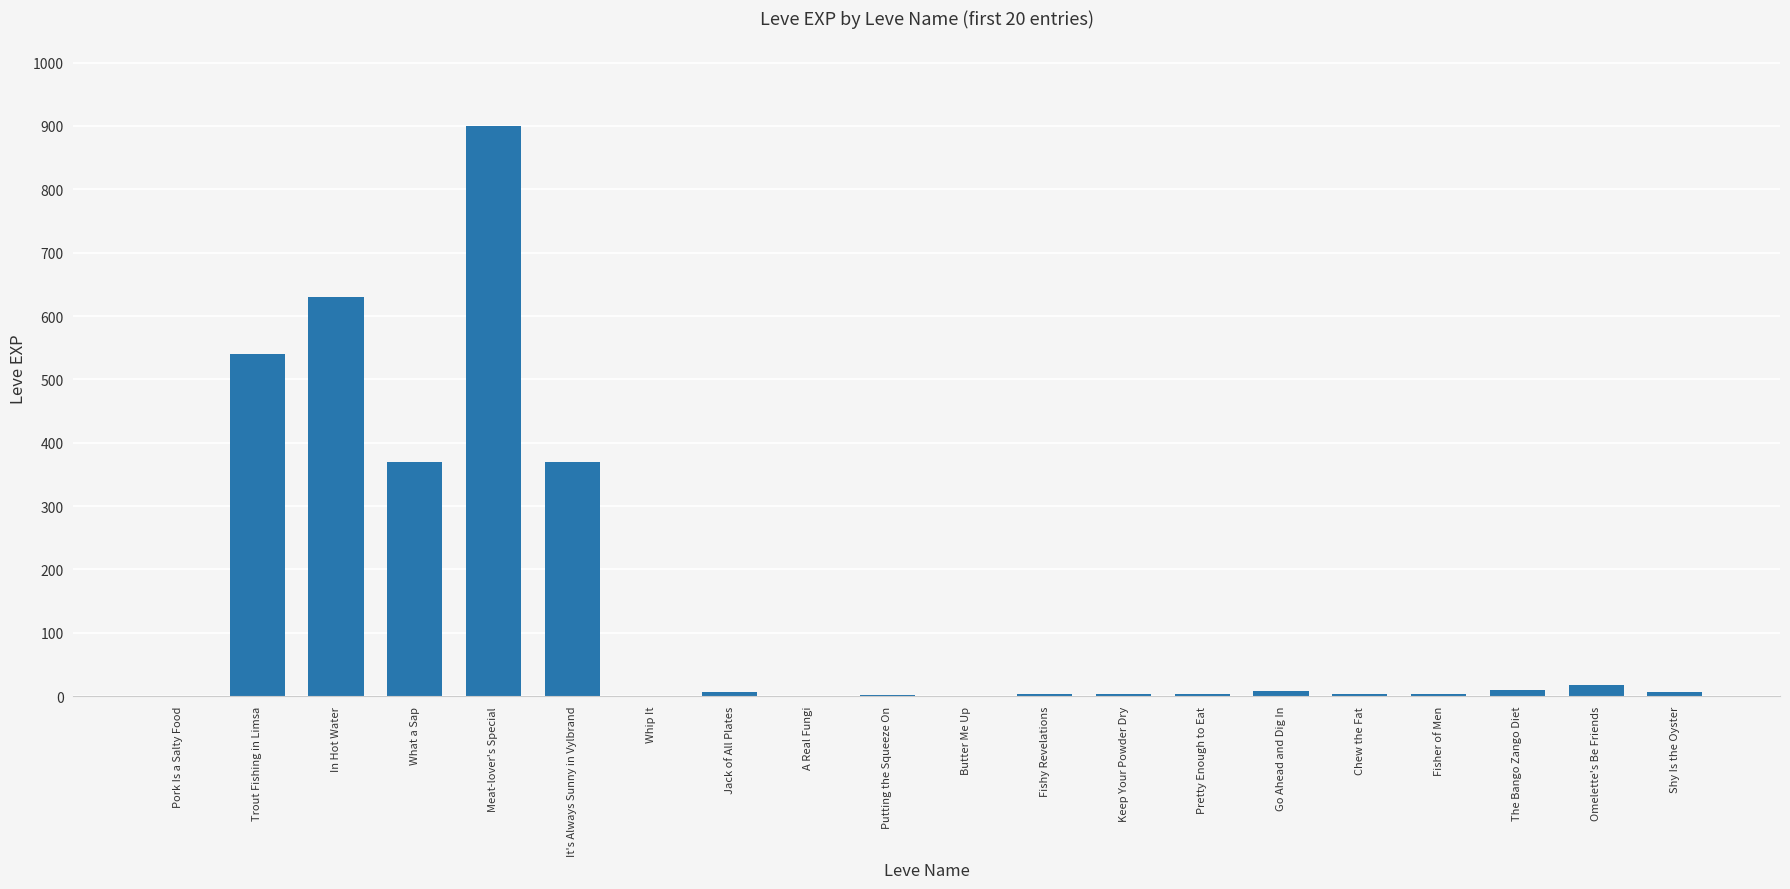

The value at Meat-lover's Special is 900. True or false?

True